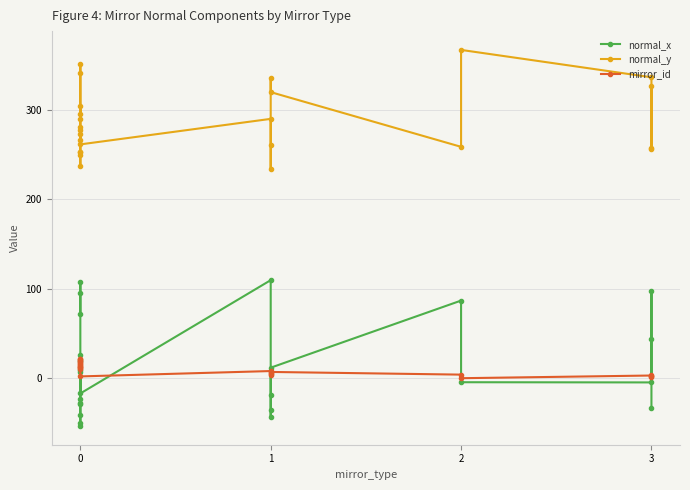

Which series has the largest total across all categories?

normal_y